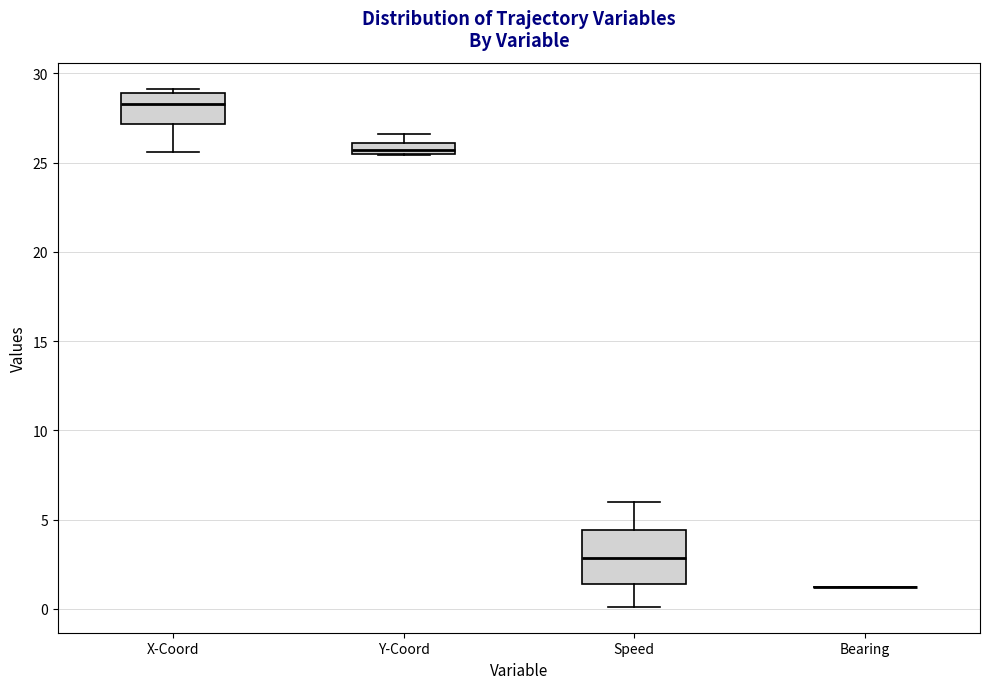

Which box is the tallest, from its lower edge to its upper edge?

Speed